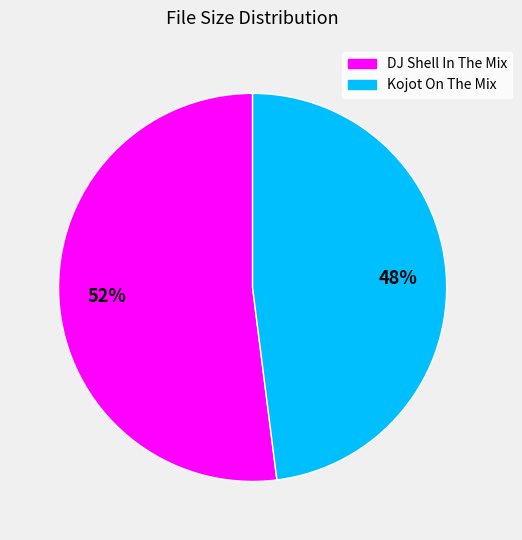

To the nearest percent, what is the difference between the largest and smallest slice percentages?

4%